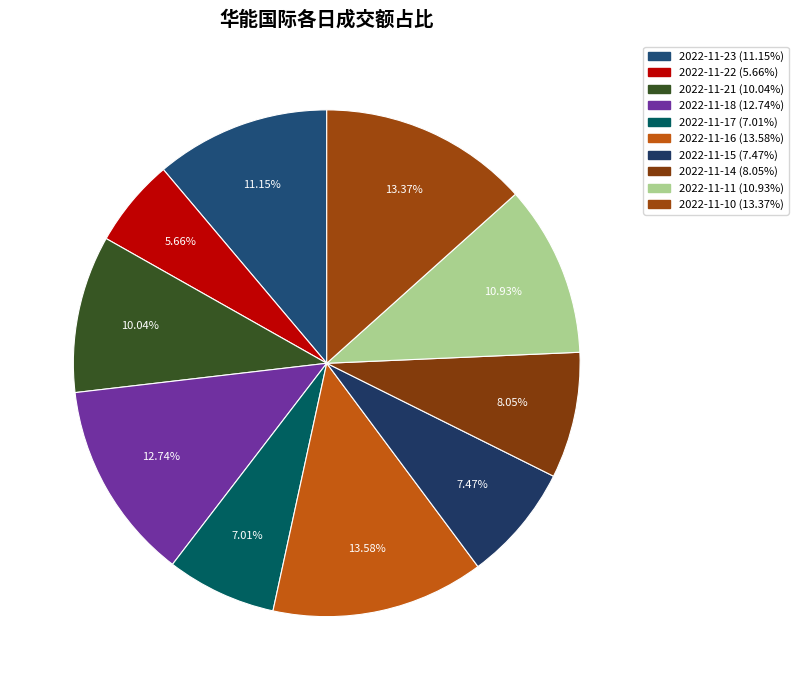

How many segments does this pie chart have?

10